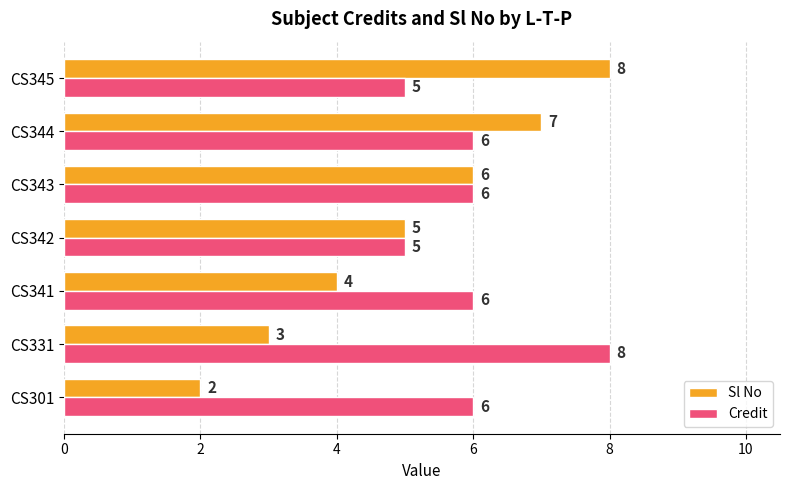

How many Sl No values are between 3 and 7?

5